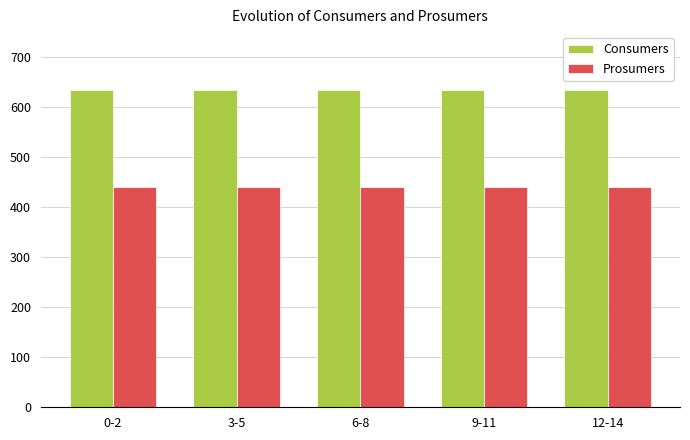

Reading right to left, what are all the values shown in this chart?

Consumers: 12-14=635	9-11=635	6-8=635	3-5=635	0-2=635
Prosumers: 12-14=440	9-11=440	6-8=440	3-5=440	0-2=440